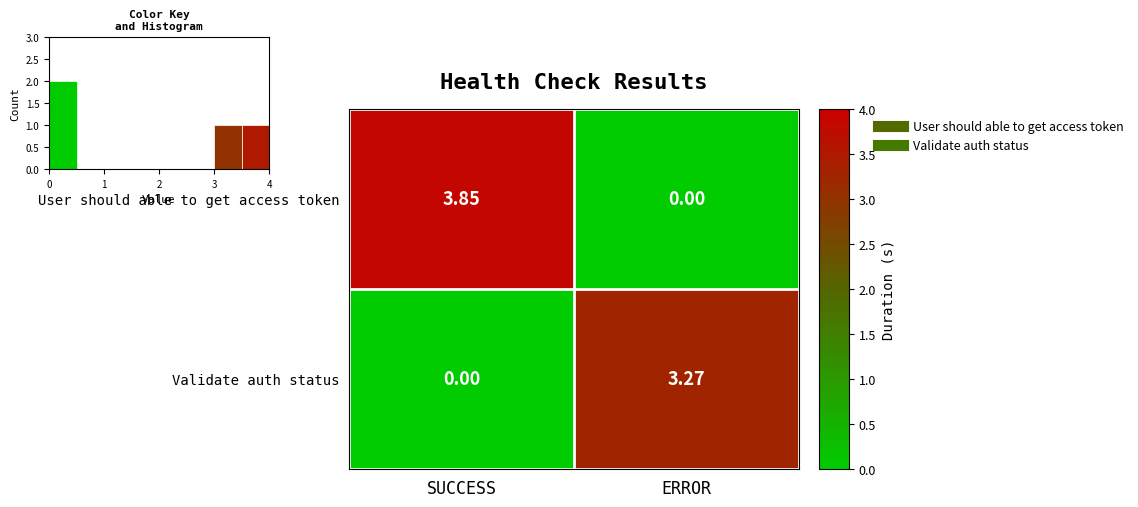

How many data points in Validate auth status are above 3?

1